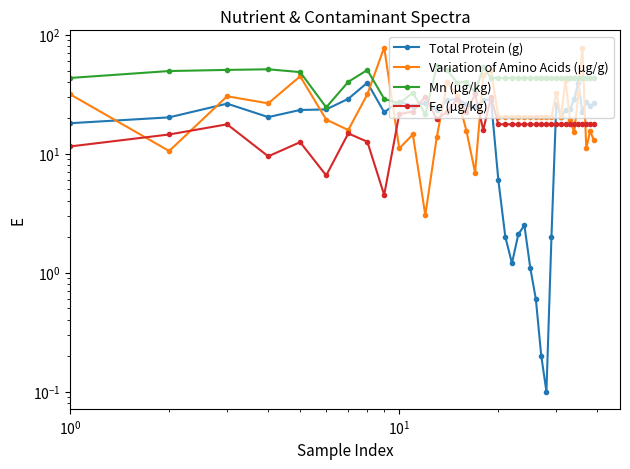

What is the maximum value for Variation of Amino Acids (µg/g)?

78.0